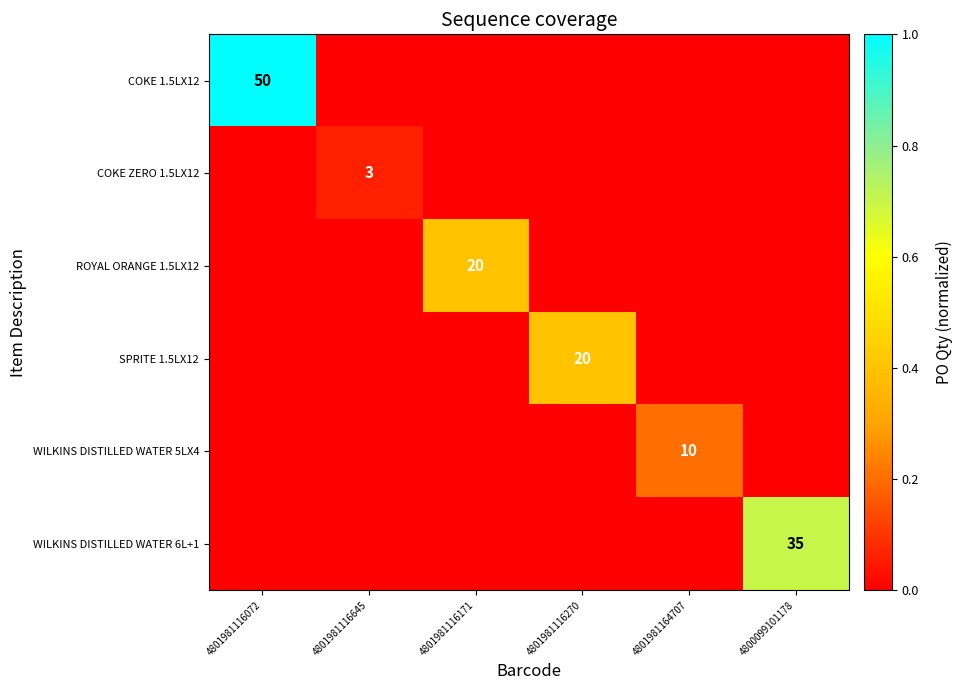

The value of COKE ZERO 1.5LX12 at 4801981116270 is -0.0. True or false?

False